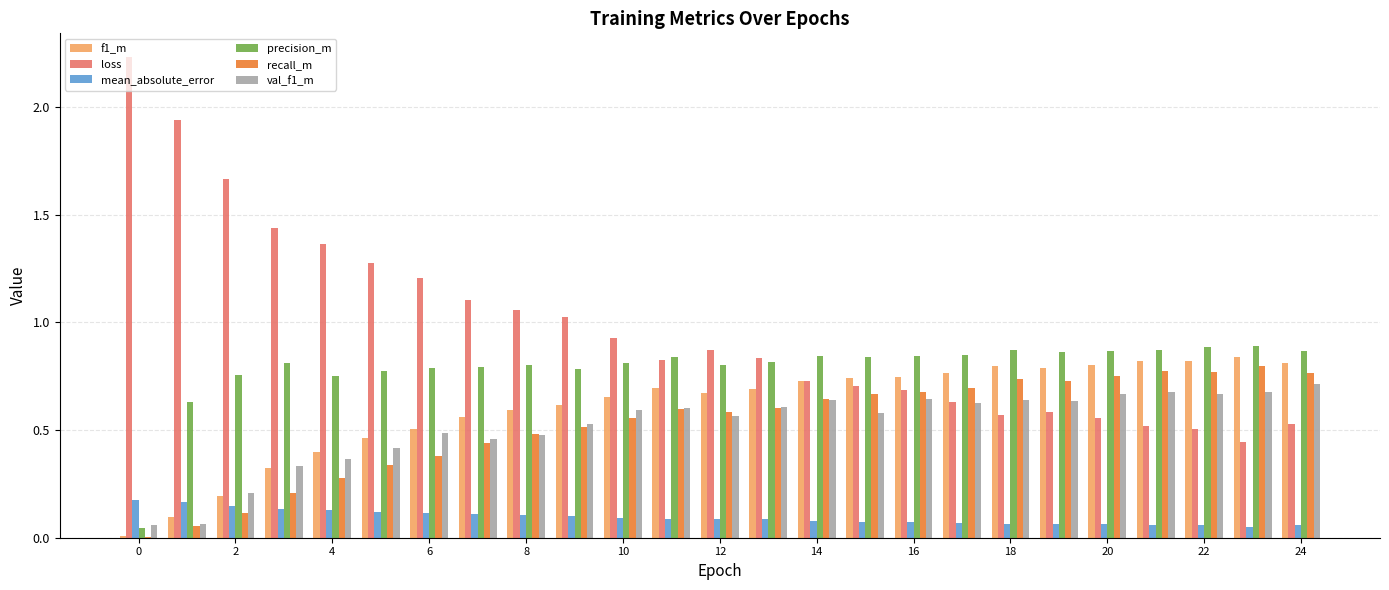

Which series has the largest total across all categories?

loss